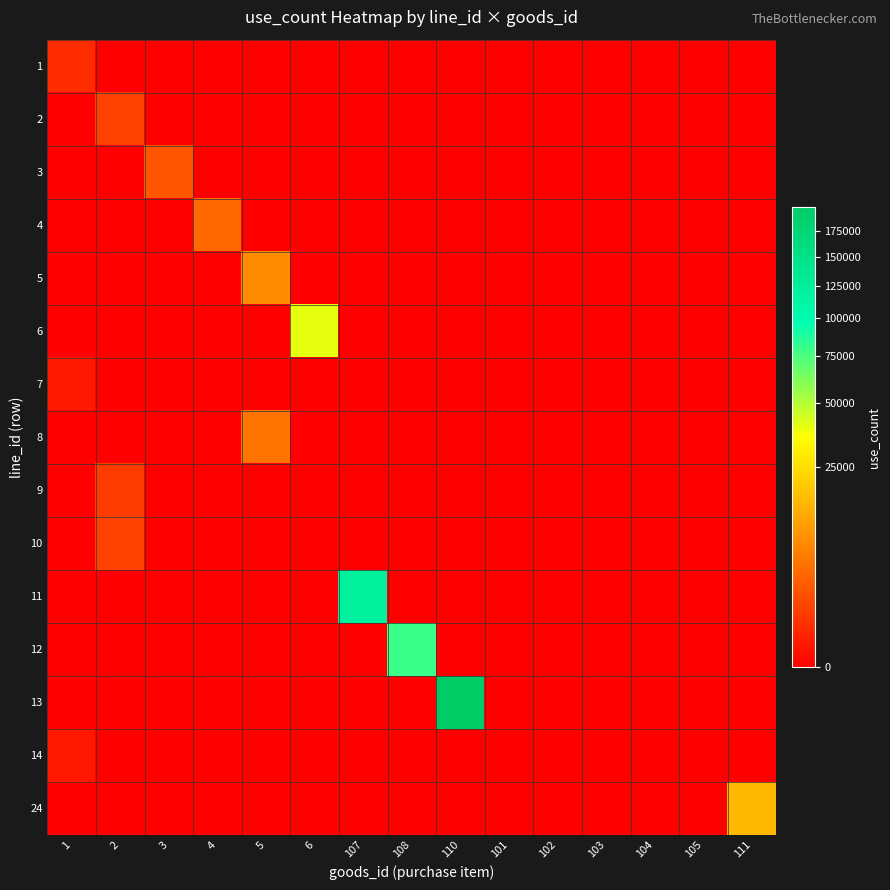

At how many categories does at least one series exceed 59391?

3